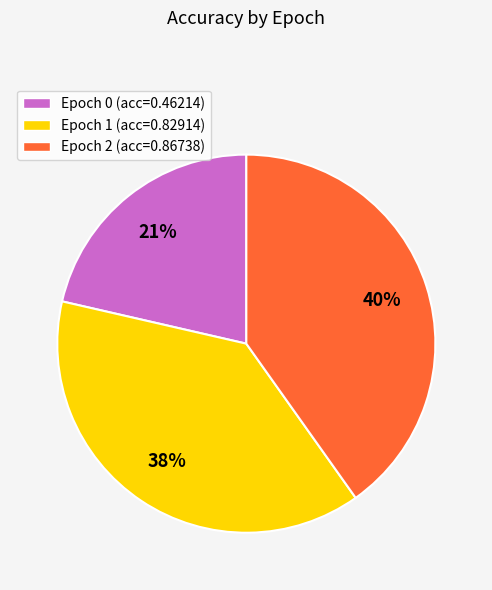

Is it true that Epoch 0 is 16% of the pie?

False